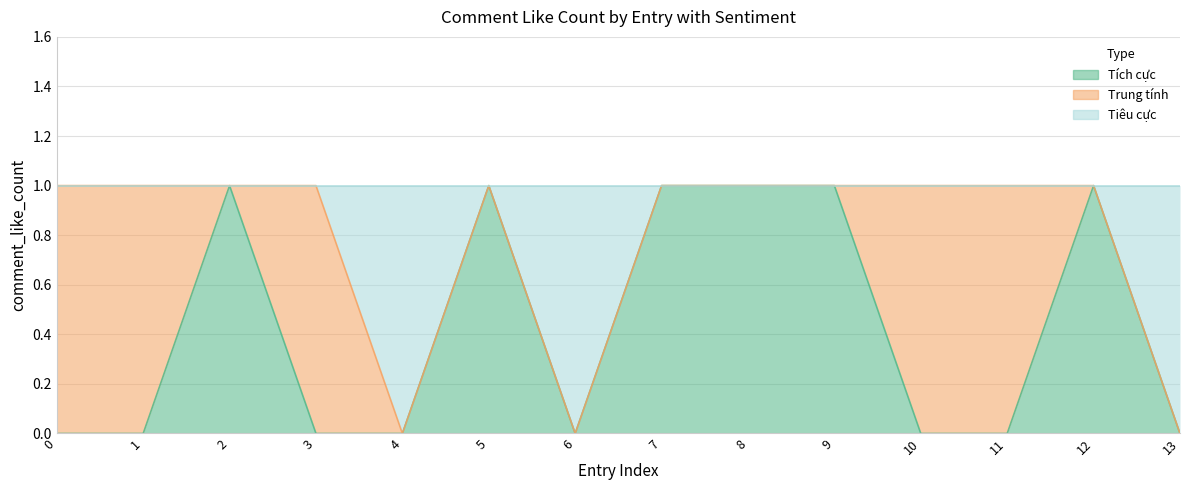

Is it true that Trung tính equals 3 at 10?

False